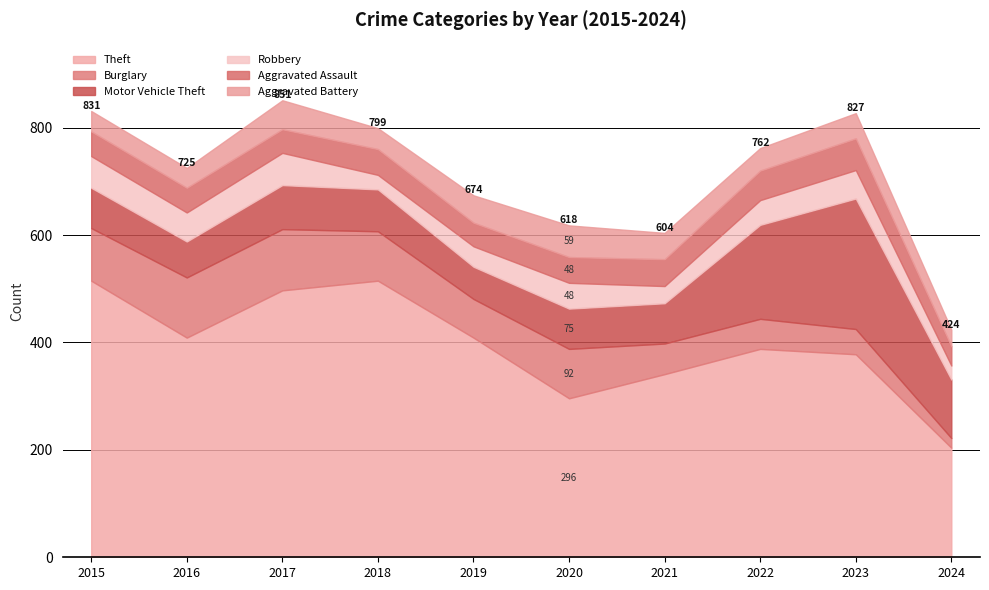

What is the sum of the Burglary values at 2016 and 2017?

226